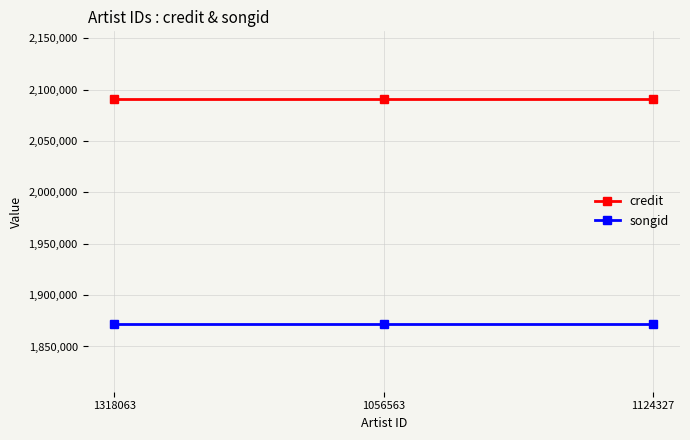

List the series in order of their overall mean, lowest first.

songid, credit